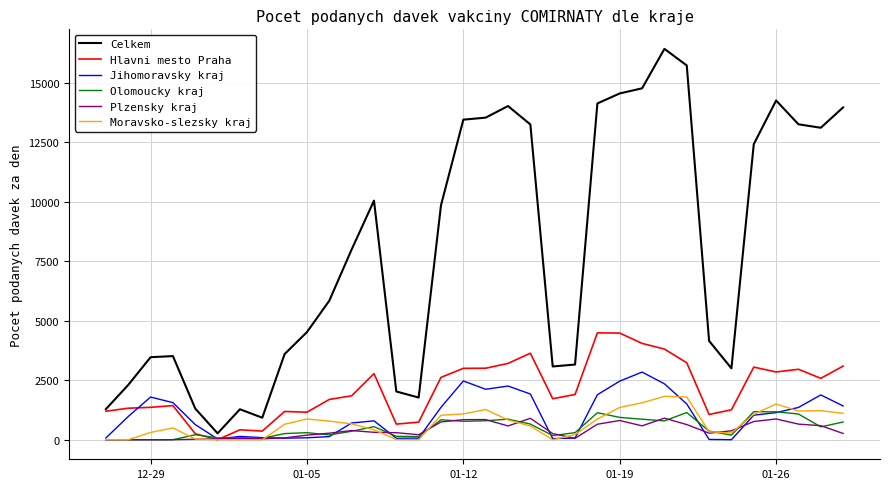

What is the highest value of the Olomoucky kraj series?

1178